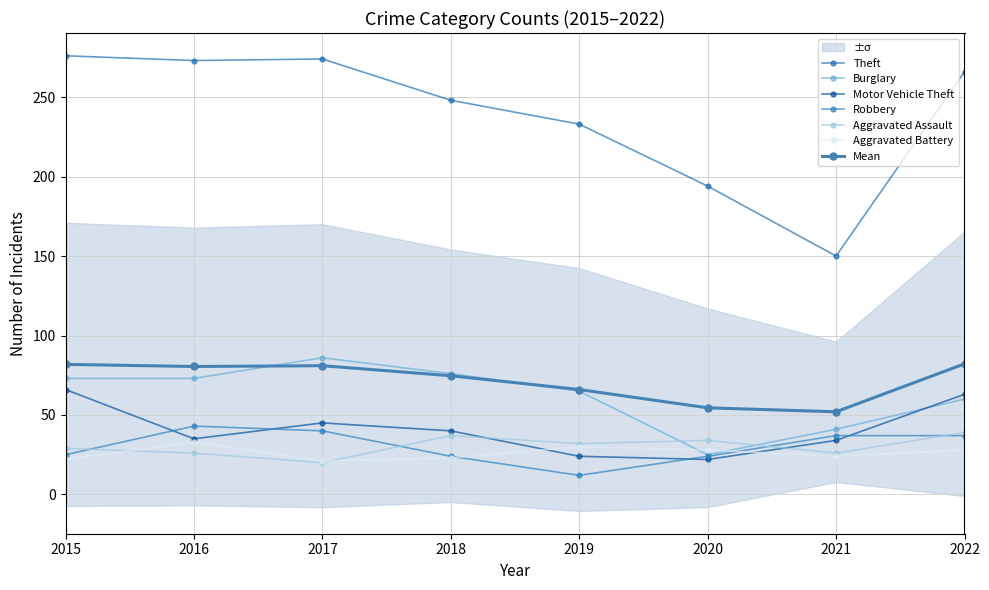

In Motor Vehicle Theft, how many points are lower than both neighbors (excluding endpoints)?

2